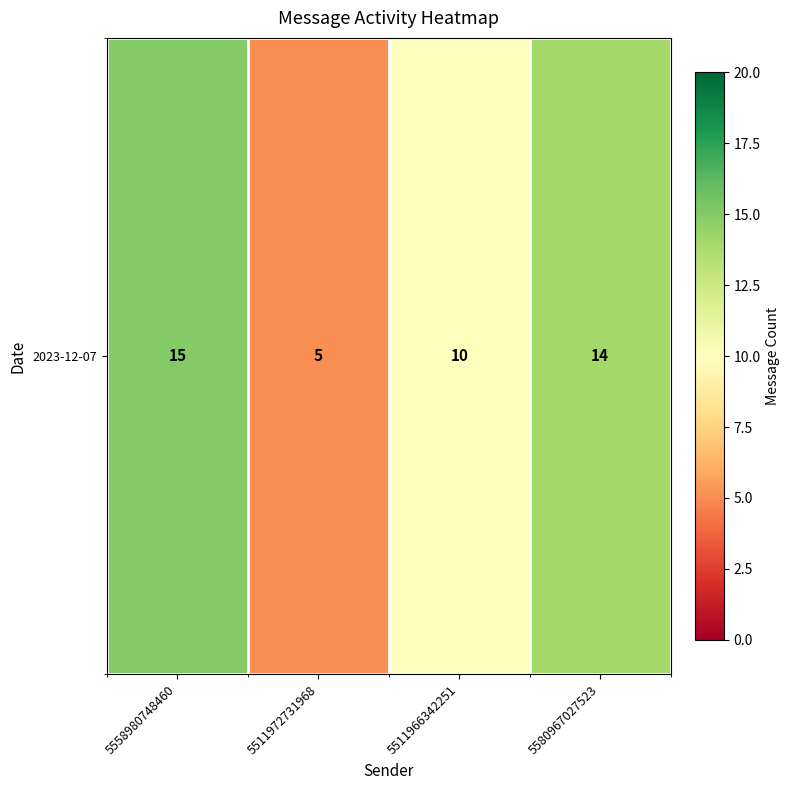

How many values are between 10 and 15?

3